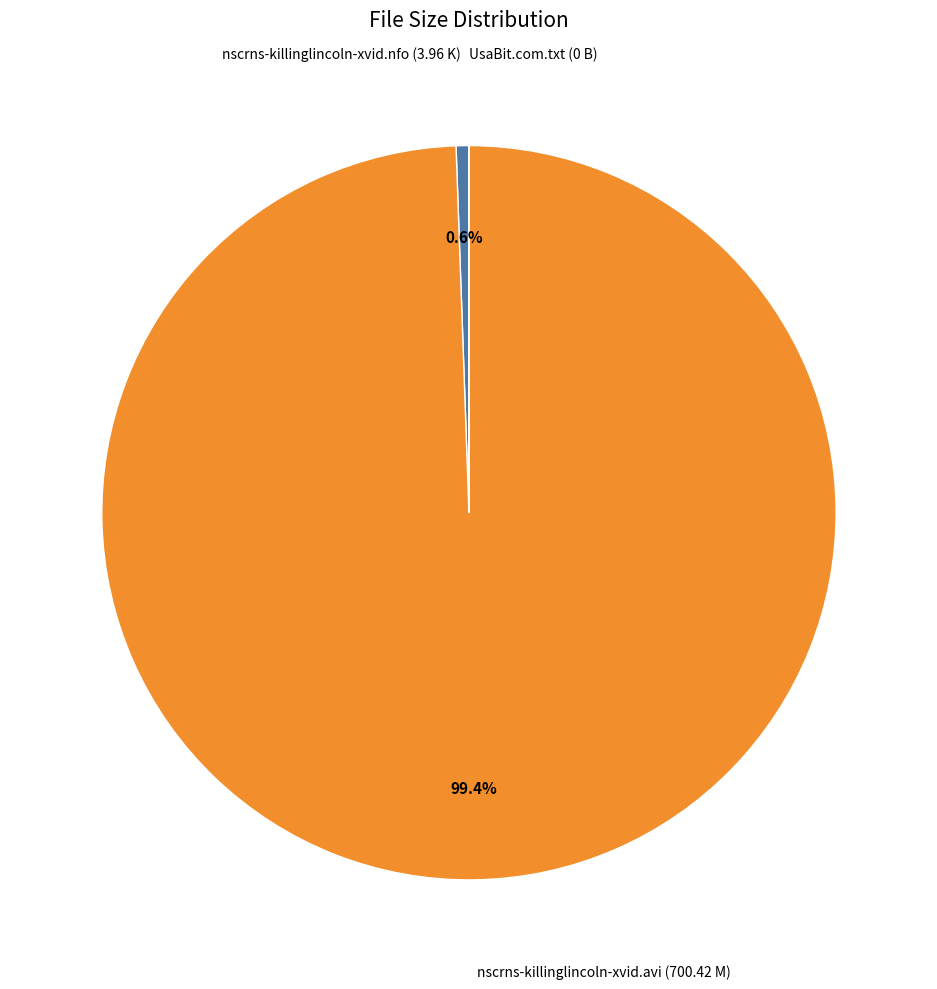

Does nscrns-killinglincoln-xvid.nfo (3.96 K) account for over 50% of the chart?

No